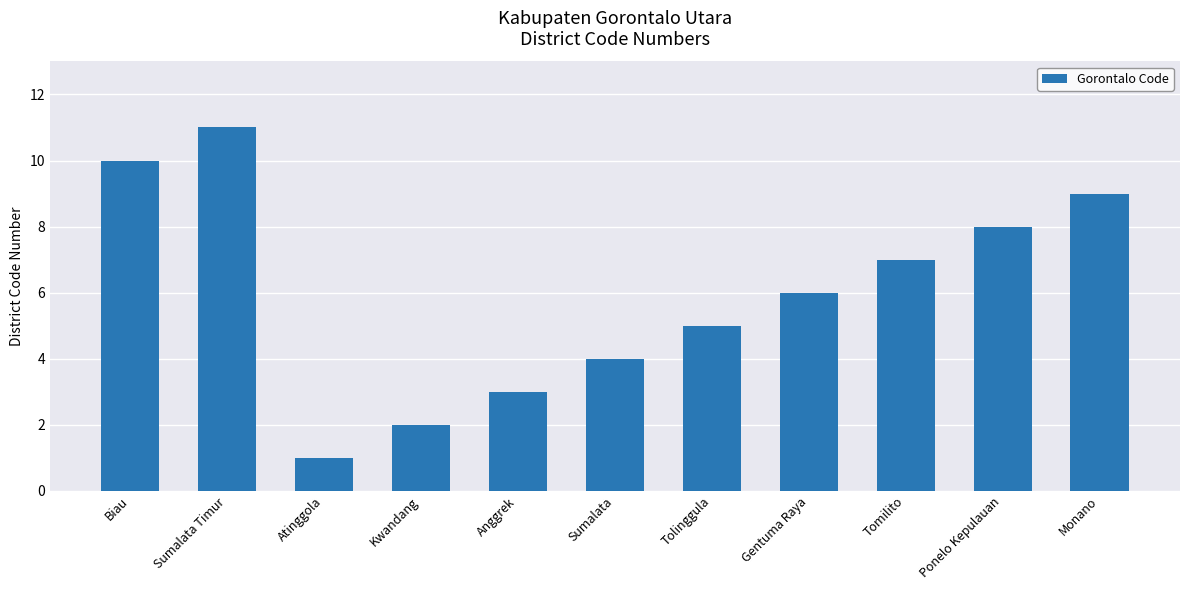

Count the values in the range 3 to 9.

7